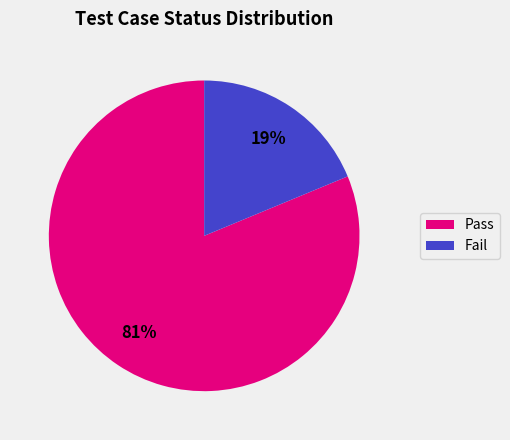

Which category accounts for the majority?

Pass